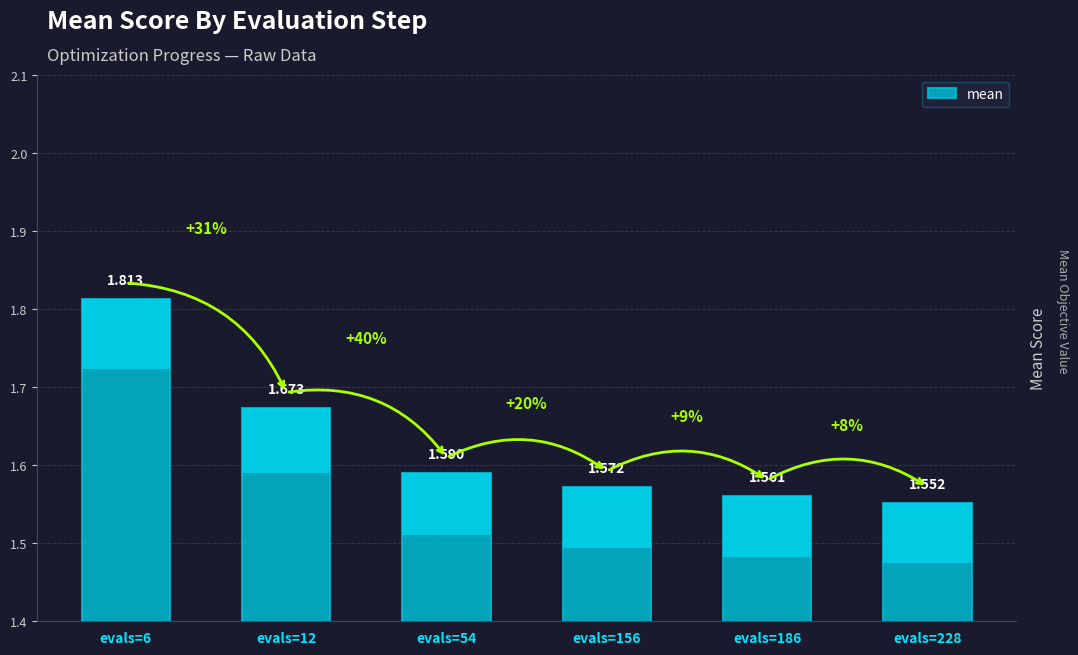

True or false: the data shows 1.1 at evals=6.

False